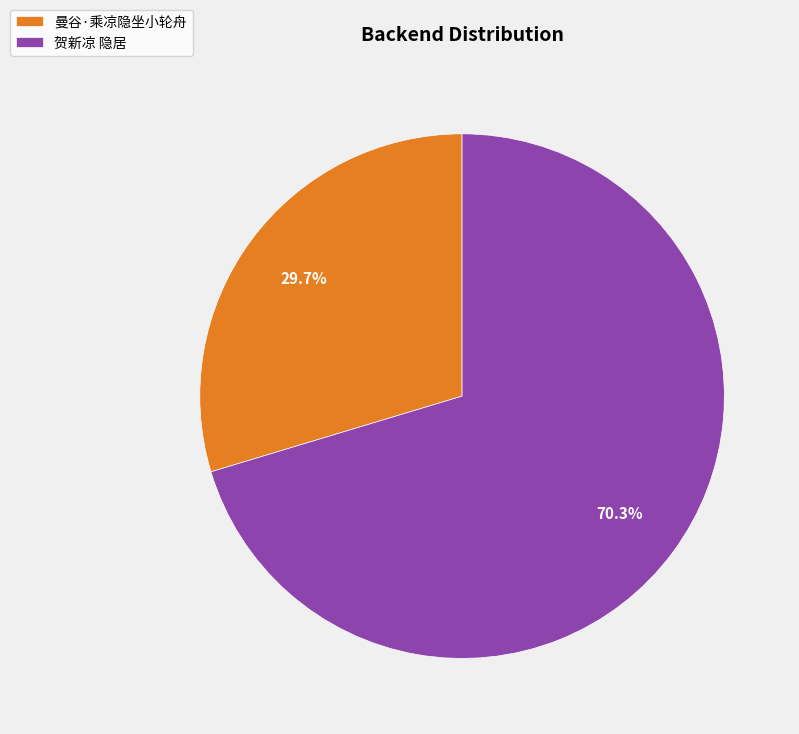

To the nearest percent, what is the average slice percentage?

50%